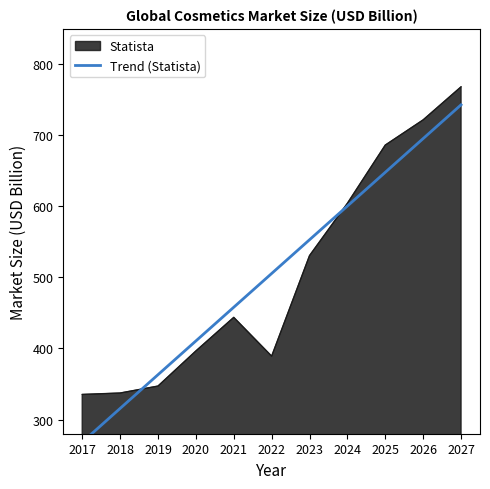

The Statista series shows 443.8 at 2021. True or false?

True